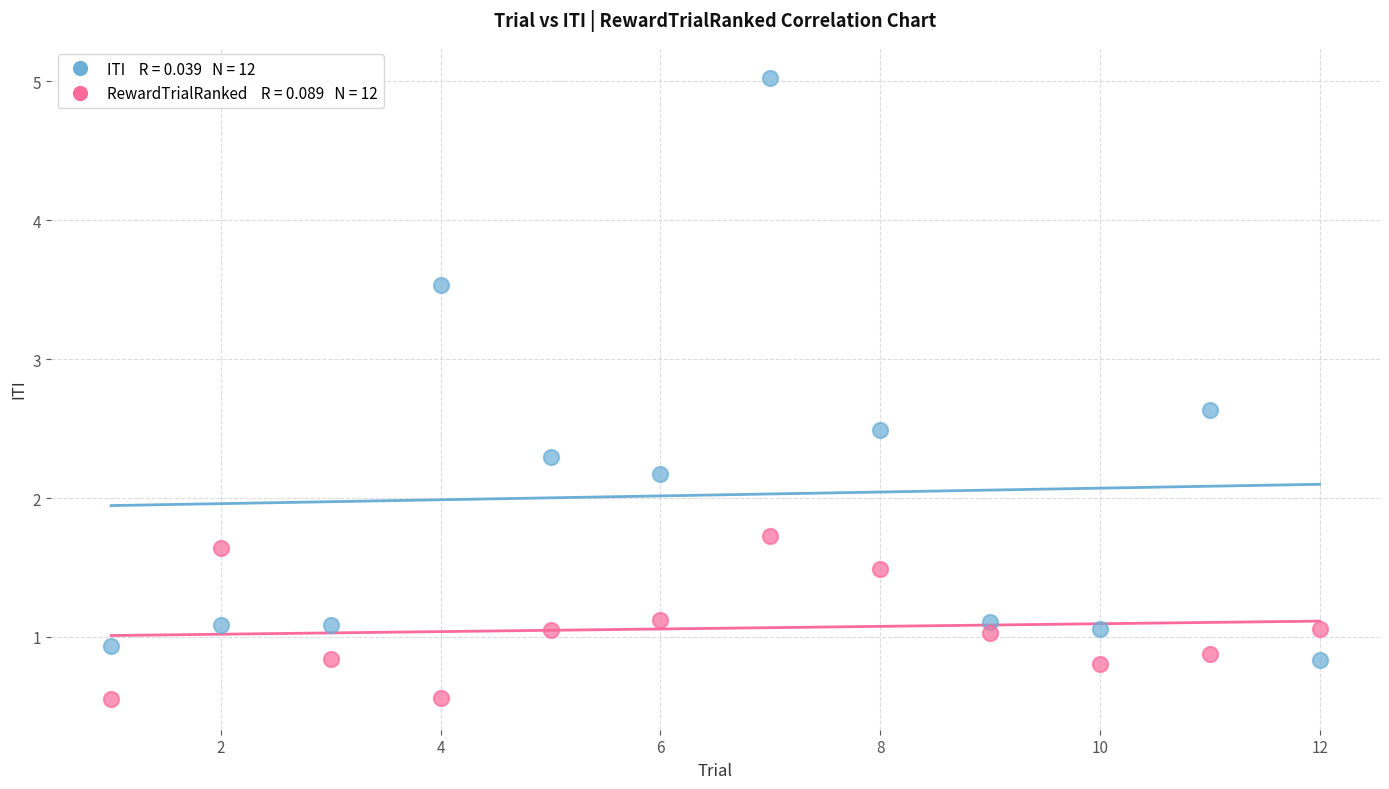

Across all data points, what is the range of Y values (max minus min)?

4.5